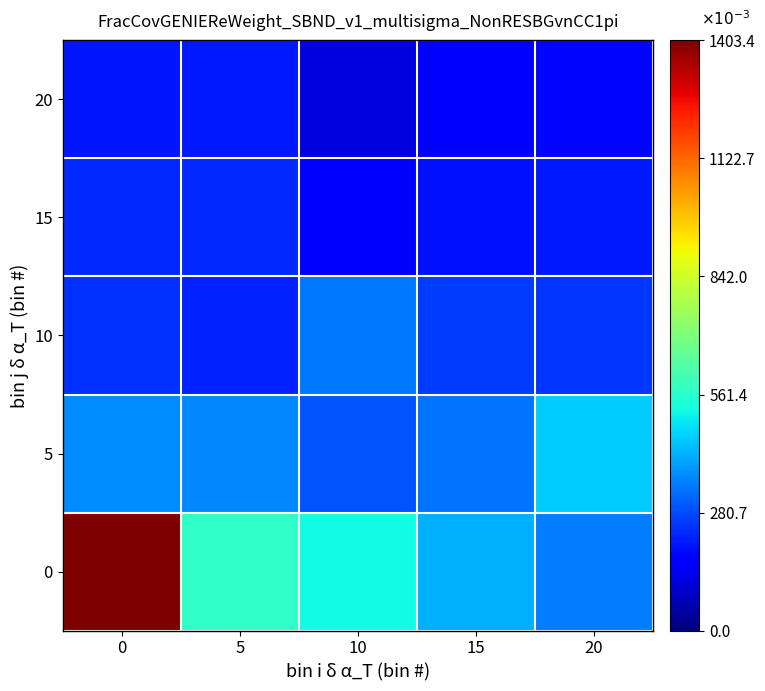

Which label corresponds to the smallest value in the chart?

10